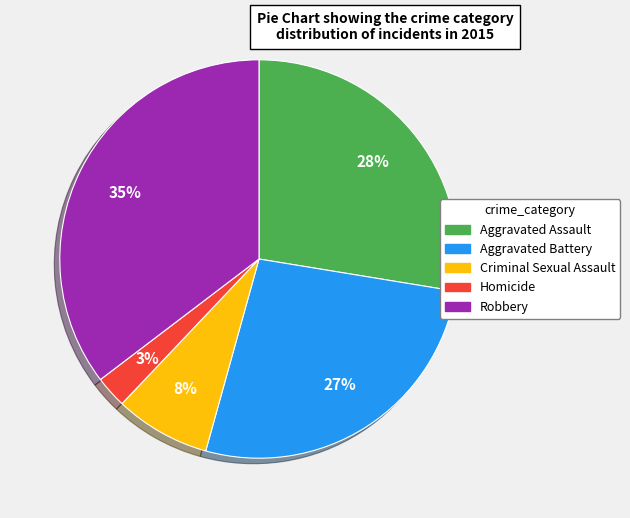

Is it true that Homicide is 3% of the pie?

True